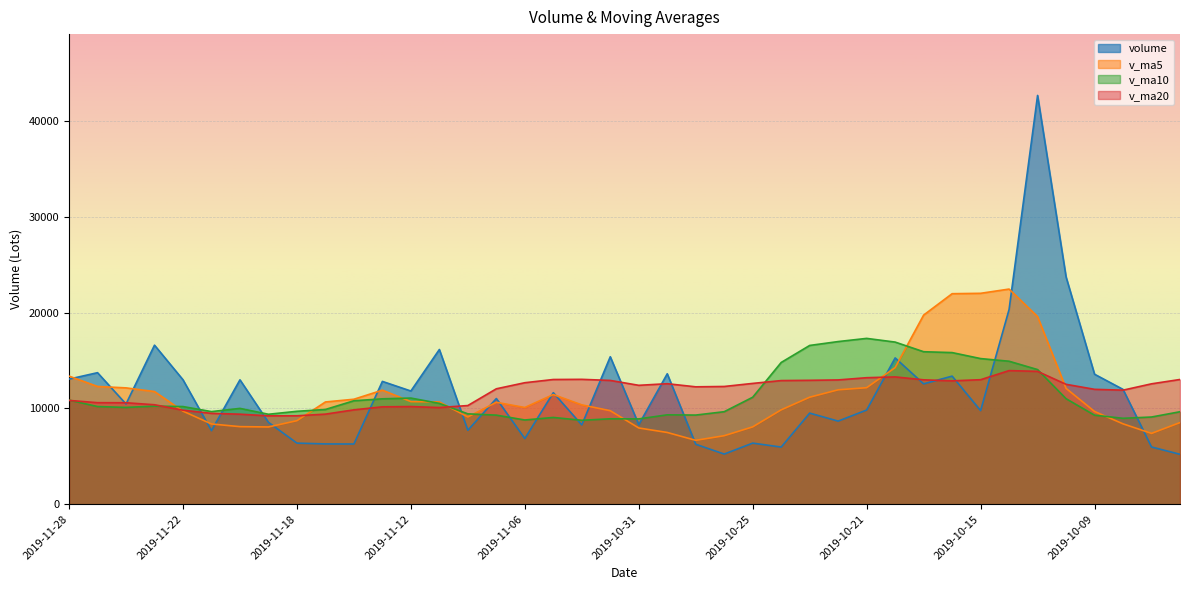

Reading left to right, transcribe all the data shown in this chart.

volume: 2019-11-28=13052.3	2019-11-27=13721.4	2019-11-26=10453.2	2019-11-25=16594.0	2019-11-22=12982.0	2019-11-21=7671.8	2019-11-20=12976.6	2019-11-19=8540.0	2019-11-18=6370.4	2019-11-15=6286.8	2019-11-14=6278.9	2019-11-13=12812.0	2019-11-12=11808.0	2019-11-11=16140.4	2019-11-08=7710.5	2019-11-07=11023.8	2019-11-06=6848.0	2019-11-05=11632.1	2019-11-04=8269.8	2019-11-01=15385.1	2019-10-31=8300.4	2019-10-30=13606.2	2019-10-29=6251.0	2019-10-28=5228.5	2019-10-25=6371.0	2019-10-24=5957.9	2019-10-23=9501.3	2019-10-22=8668.0	2019-10-21=9825.5	2019-10-18=15262.9	2019-10-17=12554.4	2019-10-16=13361.0	2019-10-15=9766.2	2019-10-14=20321.1	2019-10-11=42654.8	2019-10-10=23716.5	2019-10-09=13561.1	2019-10-08=11977.1	2019-09-30=5967.0	2019-09-27=5204.3
v_ma5: 2019-11-28=13360.6	2019-11-27=12284.5	2019-11-26=12135.5	2019-11-25=11752.9	2019-11-22=9708.2	2019-11-21=8369.1	2019-11-20=8090.5	2019-11-19=8057.6	2019-11-18=8711.2	2019-11-15=10665.2	2019-11-14=10950.0	2019-11-13=11898.9	2019-11-12=10706.1	2019-11-11=10671.0	2019-11-08=9096.9	2019-11-07=10631.8	2019-11-06=10087.1	2019-11-05=11438.7	2019-11-04=10362.5	2019-11-01=9754.2	2019-10-31=7951.4	2019-10-30=7482.9	2019-10-29=6661.9	2019-10-28=7145.3	2019-10-25=8064.8	2019-10-24=9843.1	2019-10-23=11162.4	2019-10-22=11934.4	2019-10-21=12154.0	2019-10-18=14253.1	2019-10-17=19731.5	2019-10-16=21963.9	2019-10-15=22003.9	2019-10-14=22446.1	2019-10-11=19575.3	2019-10-10=12085.2	2019-10-09=9672.5	2019-10-08=8383.4	2019-09-30=7385.6	2019-09-27=8513.4
v_ma10: 2019-11-28=10864.9	2019-11-27=10187.5	2019-11-26=10096.6	2019-11-25=10232.0	2019-11-22=10186.7	2019-11-21=9659.5	2019-11-20=9994.7	2019-11-19=9381.9	2019-11-18=9691.1	2019-11-15=9881.0	2019-11-14=10790.9	2019-11-13=10993.0	2019-11-12=11072.4	2019-11-11=10516.7	2019-11-08=9425.5	2019-11-07=9291.6	2019-11-06=8785.0	2019-11-05=9050.3	2019-11-04=8753.9	2019-11-01=8909.5	2019-10-31=8897.3	2019-10-30=9322.7	2019-10-29=9298.2	2019-10-28=9649.7	2019-10-25=11158.9	2019-10-24=14787.3	2019-10-23=16563.2	2019-10-22=16969.1	2019-10-21=17300.1	2019-10-18=16914.2	2019-10-17=15908.4	2019-10-16=15818.2	2019-10-15=15193.7	2019-10-14=14915.8	2019-10-11=14044.4	2019-10-10=11008.1	2019-10-09=9284.8	2019-10-08=8961.3	2019-09-30=9094.7	2019-09-27=9646.0
v_ma20: 2019-11-28=10827.9	2019-11-27=10590.3	2019-11-26=10584.5	2019-11-25=10374.4	2019-11-22=9806.1	2019-11-21=9475.6	2019-11-20=9389.9	2019-11-19=9216.1	2019-11-18=9222.5	2019-11-15=9395.3	2019-11-14=9844.1	2019-11-13=10157.8	2019-11-12=10185.3	2019-11-11=10083.2	2019-11-08=10292.2	2019-11-07=12039.5	2019-11-06=12674.1	2019-11-05=13009.7	2019-11-04=13027.0	2019-11-01=12911.9	2019-10-31=12402.8	2019-10-30=12570.5	2019-10-29=12245.9	2019-10-28=12282.8	2019-10-25=12601.6	2019-10-24=12897.7	2019-10-23=12924.0	2019-10-22=12965.2	2019-10-21=13197.4	2019-10-18=13280.1	2019-10-17=12975.4	2019-10-16=12868.5	2019-10-15=12988.5	2019-10-14=13939.1	2019-10-11=13857.2	2019-10-10=12507.3	2019-10-09=11983.9	2019-10-08=11897.6	2019-09-30=12558.6	2019-09-27=13011.6